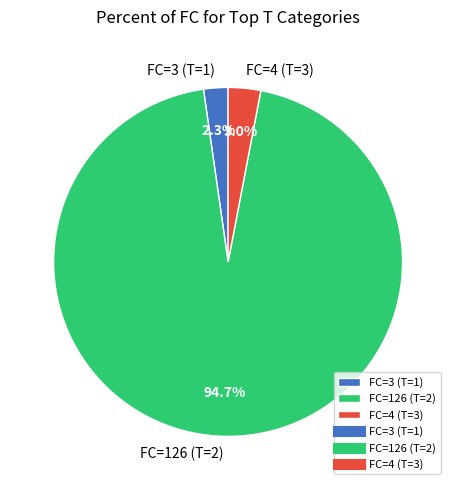

Between FC=4 (T=3) and FC=126 (T=2), which is larger?

FC=126 (T=2)